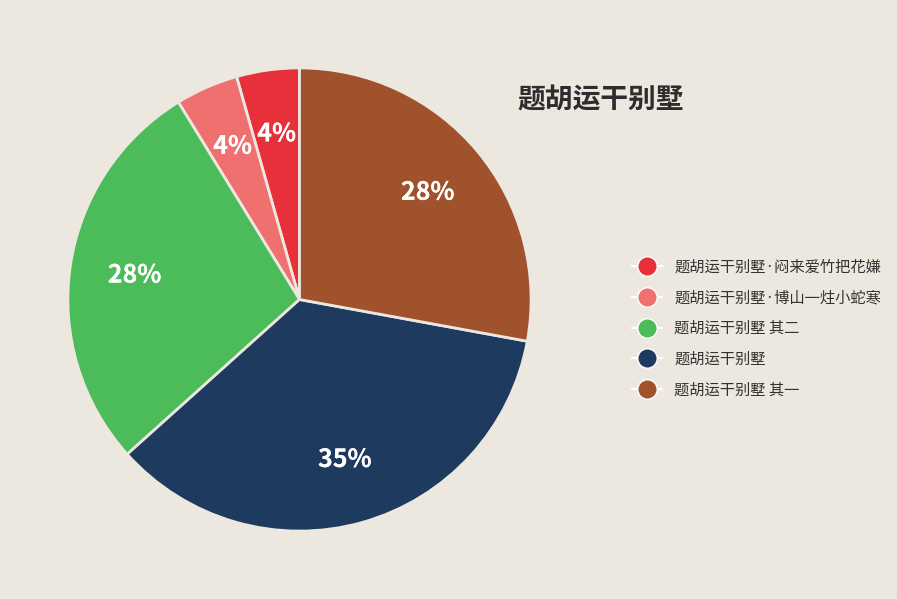

Count the number of slices in the pie.

5